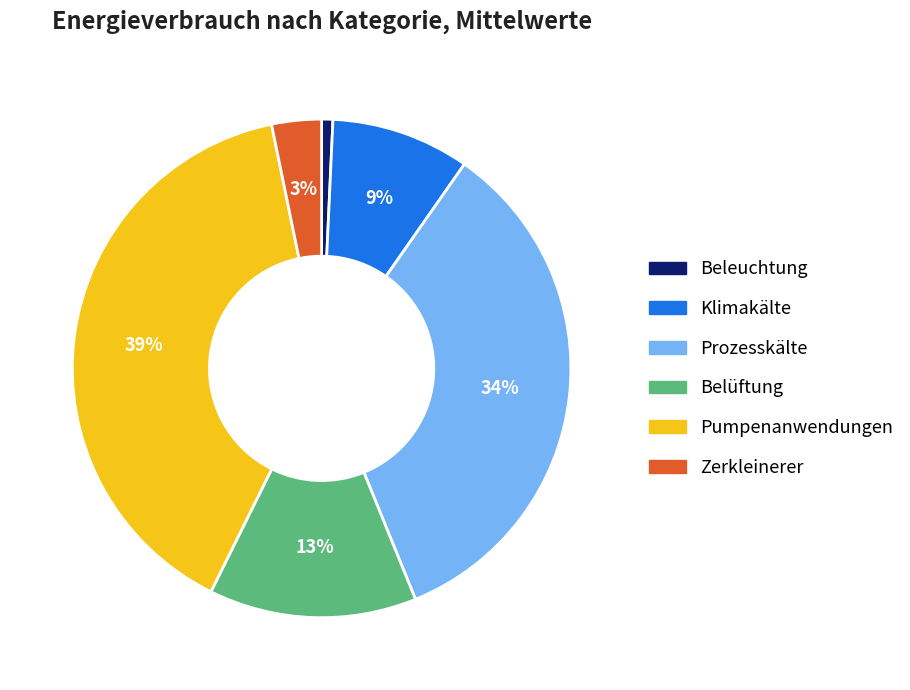

How many slices are in this pie chart?

6